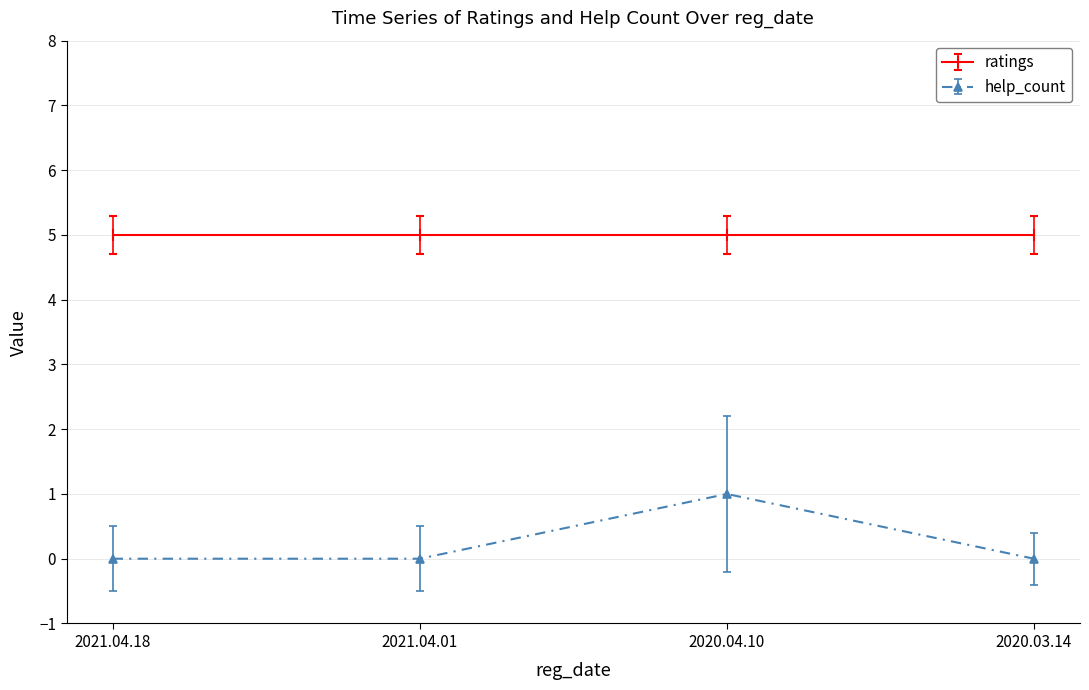

True or false: help_count has a value of 0 at 2021.04.01.

True